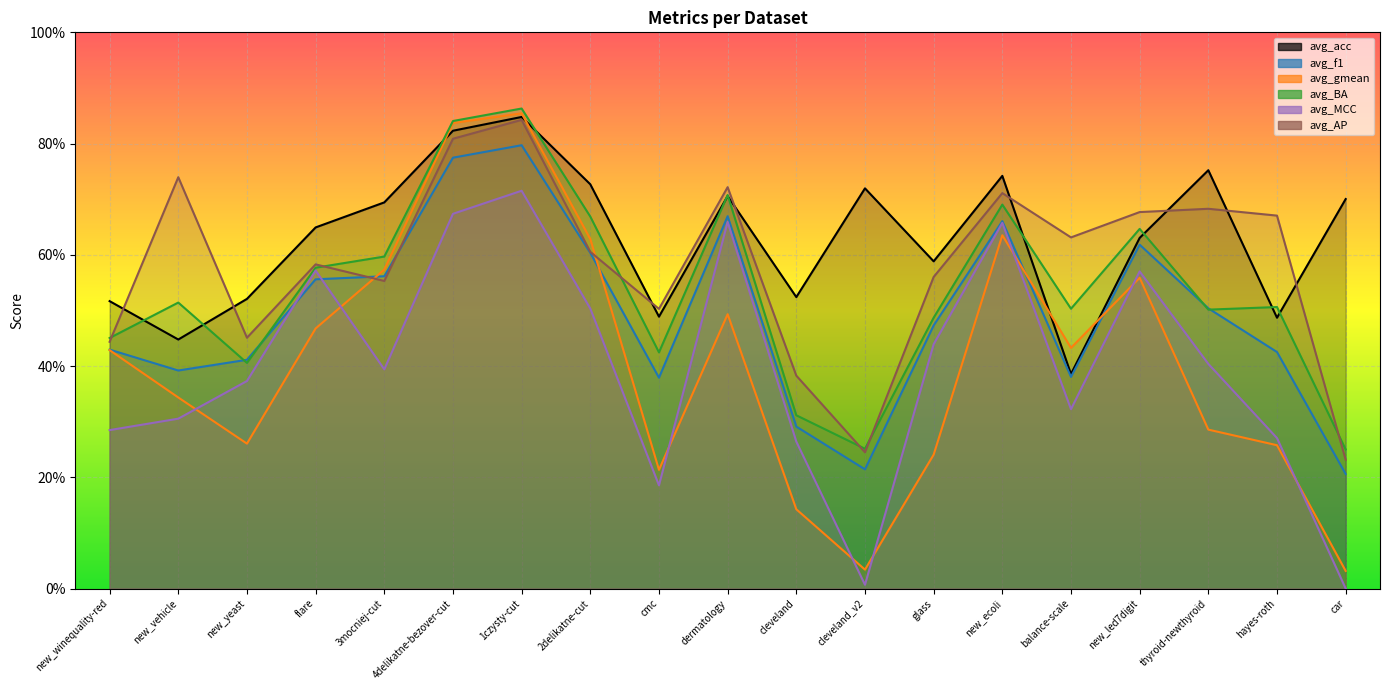

Reading left to right, list all the values displayed in this chart.

avg_acc: new_winequality-red=0.5	new_vehicle=0.4	new_yeast=0.5	flare=0.6	3mocniej-cut=0.7	4delikatne-bezover-cut=0.8	1czysty-cut=0.8	2delikatne-cut=0.7	cmc=0.5	dermatology=0.7	cleveland=0.5	cleveland_v2=0.7	glass=0.6	new_ecoli=0.7	balance-scale=0.4	new_led7digit=0.6	thyroid-newthyroid=0.8	hayes-roth=0.5	car=0.7
avg_f1: new_winequality-red=0.4	new_vehicle=0.4	new_yeast=0.4	flare=0.6	3mocniej-cut=0.6	4delikatne-bezover-cut=0.8	1czysty-cut=0.8	2delikatne-cut=0.6	cmc=0.4	dermatology=0.7	cleveland=0.3	cleveland_v2=0.2	glass=0.5	new_ecoli=0.7	balance-scale=0.4	new_led7digit=0.6	thyroid-newthyroid=0.5	hayes-roth=0.4	car=0.2
avg_gmean: new_winequality-red=0.4	new_vehicle=0.3	new_yeast=0.3	flare=0.5	3mocniej-cut=0.6	4delikatne-bezover-cut=0.8	1czysty-cut=0.9	2delikatne-cut=0.6	cmc=0.2	dermatology=0.5	cleveland=0.1	cleveland_v2=0.0	glass=0.2	new_ecoli=0.6	balance-scale=0.4	new_led7digit=0.6	thyroid-newthyroid=0.3	hayes-roth=0.3	car=0.0
avg_BA: new_winequality-red=0.5	new_vehicle=0.5	new_yeast=0.4	flare=0.6	3mocniej-cut=0.6	4delikatne-bezover-cut=0.8	1czysty-cut=0.9	2delikatne-cut=0.7	cmc=0.4	dermatology=0.7	cleveland=0.3	cleveland_v2=0.3	glass=0.5	new_ecoli=0.7	balance-scale=0.5	new_led7digit=0.6	thyroid-newthyroid=0.5	hayes-roth=0.5	car=0.2
avg_MCC: new_winequality-red=0.3	new_vehicle=0.3	new_yeast=0.4	flare=0.6	3mocniej-cut=0.4	4delikatne-bezover-cut=0.7	1czysty-cut=0.7	2delikatne-cut=0.5	cmc=0.2	dermatology=0.7	cleveland=0.3	cleveland_v2=0.0	glass=0.4	new_ecoli=0.7	balance-scale=0.3	new_led7digit=0.6	thyroid-newthyroid=0.4	hayes-roth=0.3	car=0.0
avg_AP: new_winequality-red=0.4	new_vehicle=0.7	new_yeast=0.5	flare=0.6	3mocniej-cut=0.6	4delikatne-bezover-cut=0.8	1czysty-cut=0.8	2delikatne-cut=0.6	cmc=0.5	dermatology=0.7	cleveland=0.4	cleveland_v2=0.2	glass=0.6	new_ecoli=0.7	balance-scale=0.6	new_led7digit=0.7	thyroid-newthyroid=0.7	hayes-roth=0.7	car=0.2